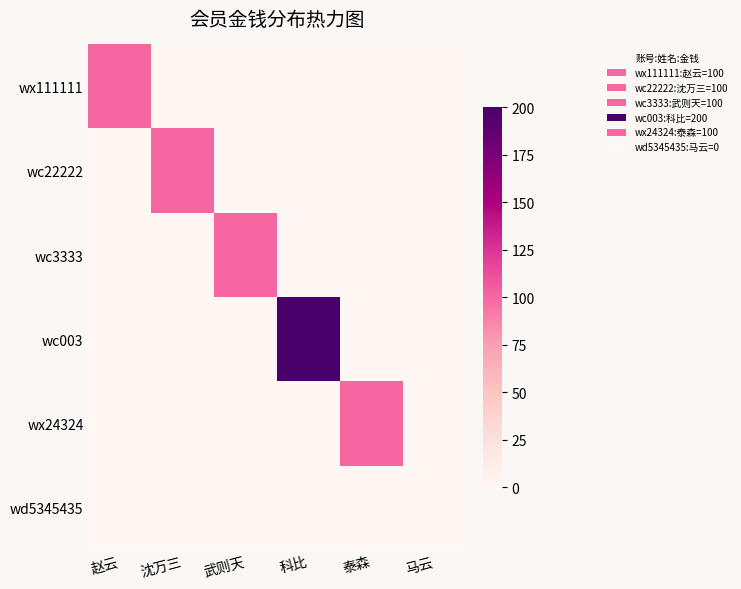

Count the number of categories in the chart.

6